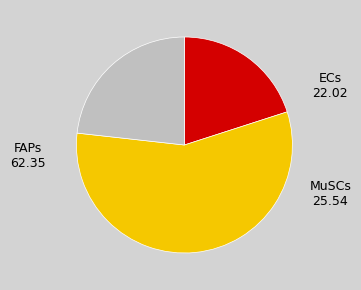

Is there any slice that represents more than half of the pie?

Yes